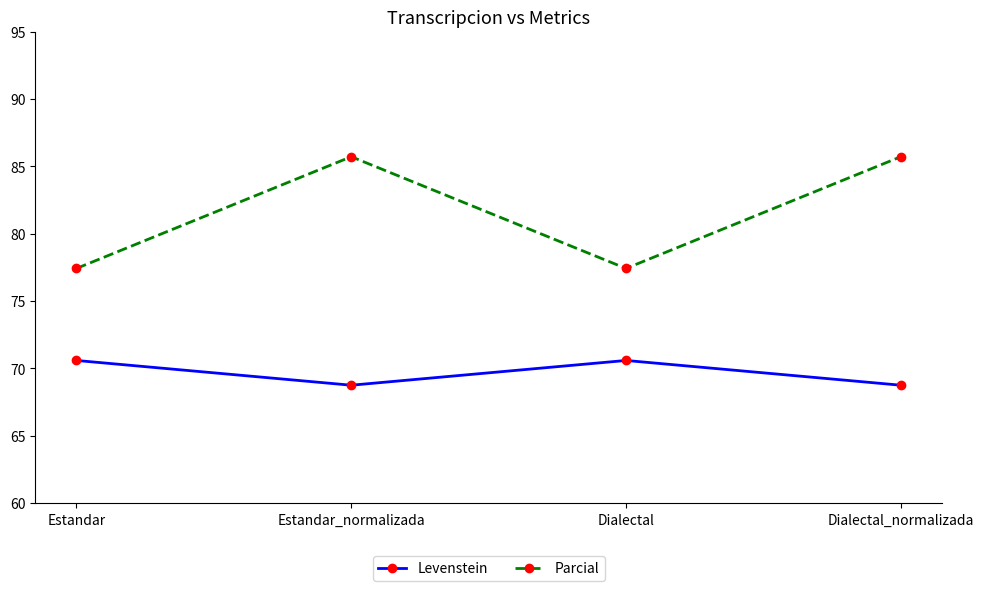

Which series has the largest total across all categories?

Parcial